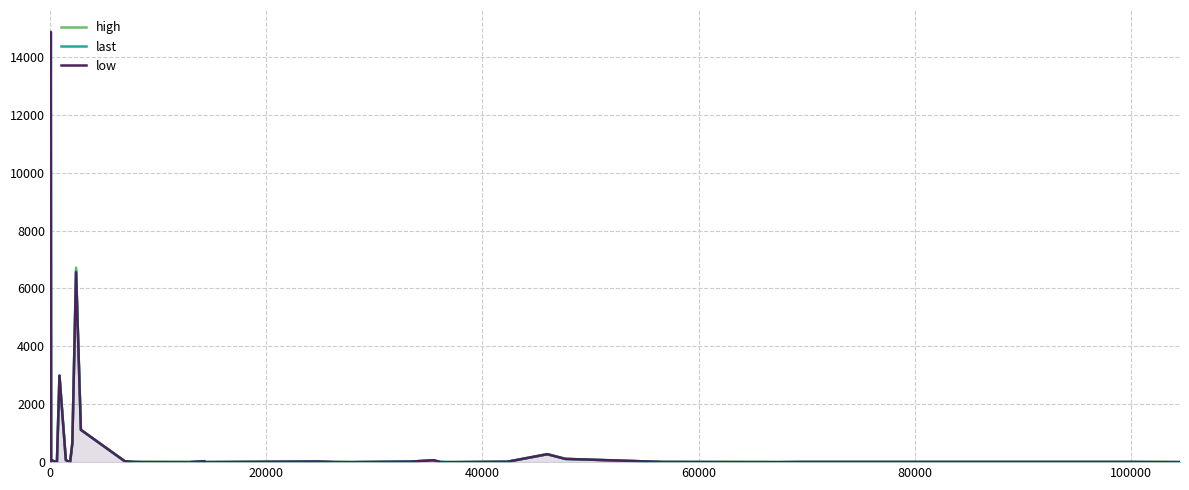

True or false: low and last intersect in this chart.

True